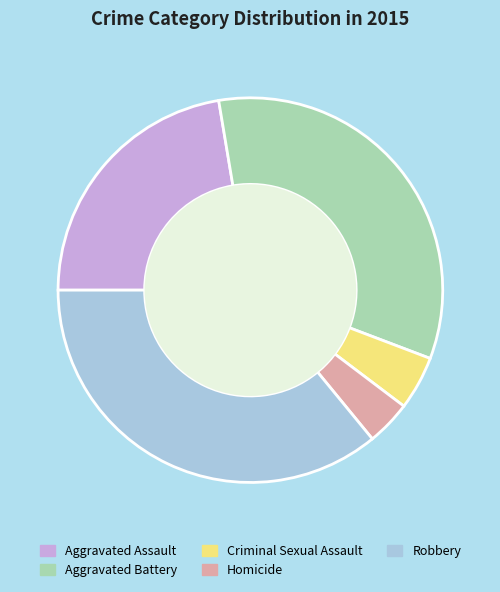

True or false: Homicide accounts for 18% of the total.

False